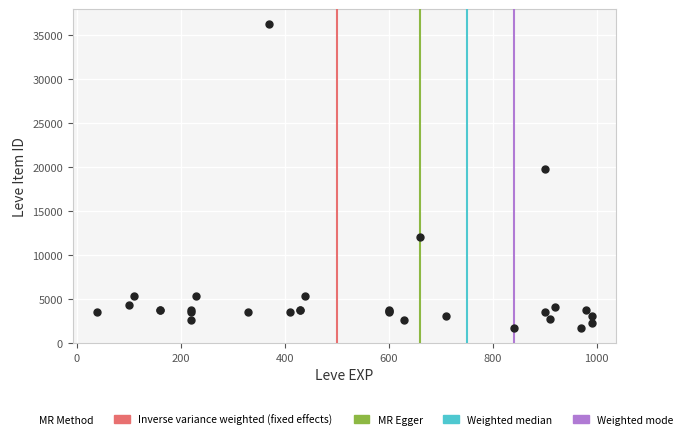

What Y value in the scatter plot is closest to 18967?

19744